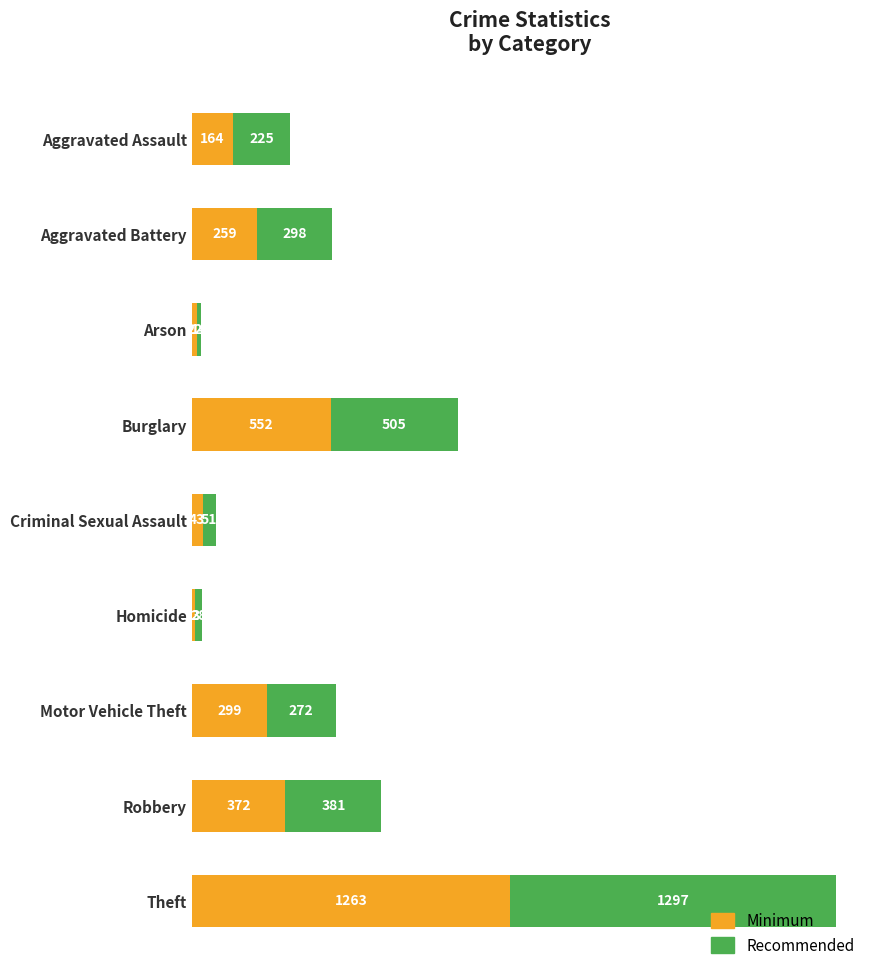

True or false: Minimum has a value of 552 at Burglary.

True